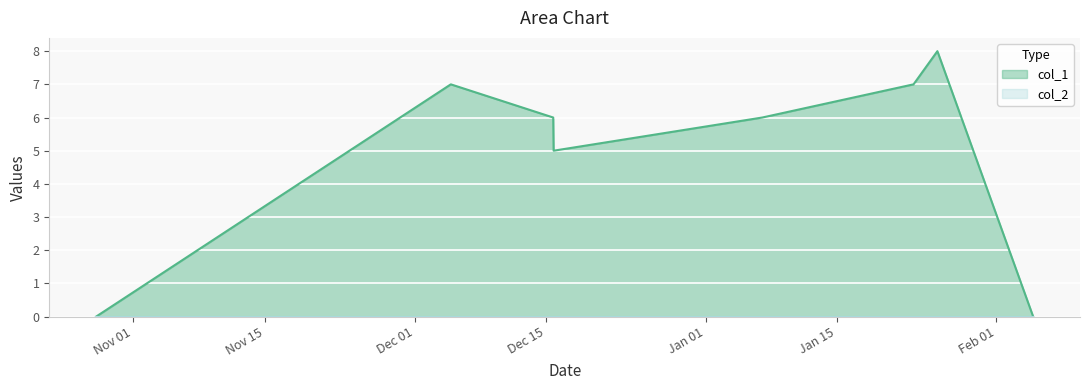

Does the chart display data point markers on the line(s)?

No